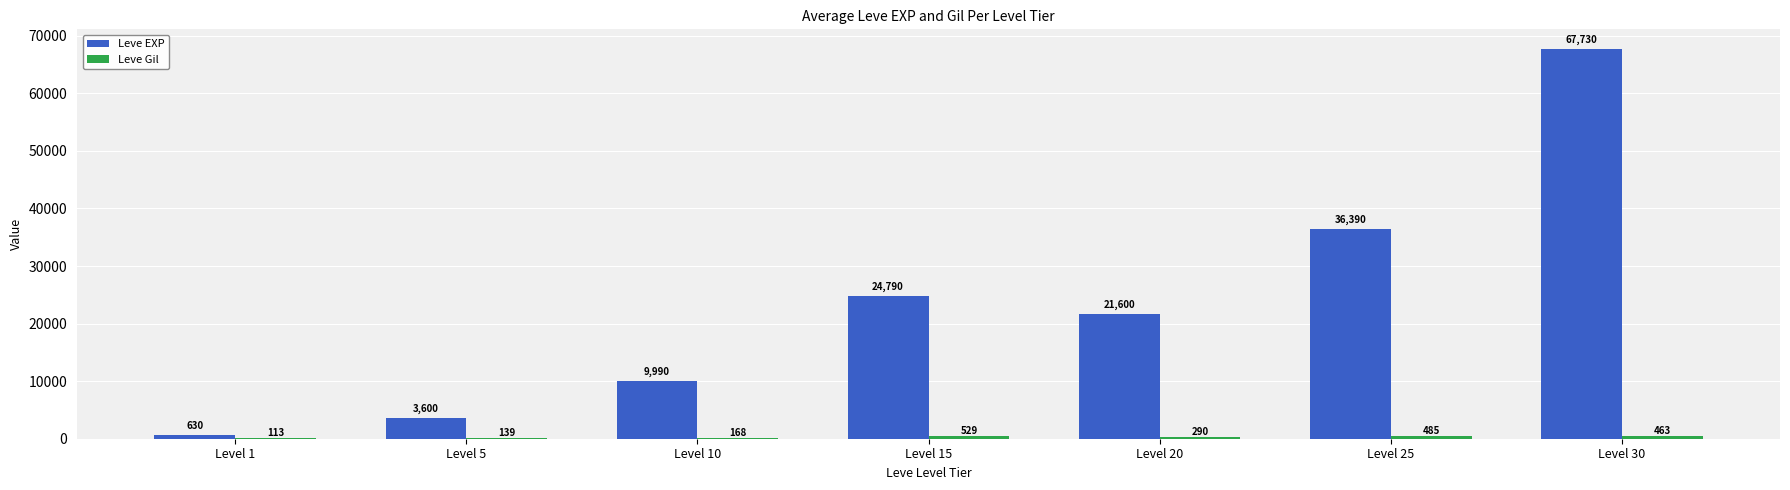

How many categories are shown in the chart?

7